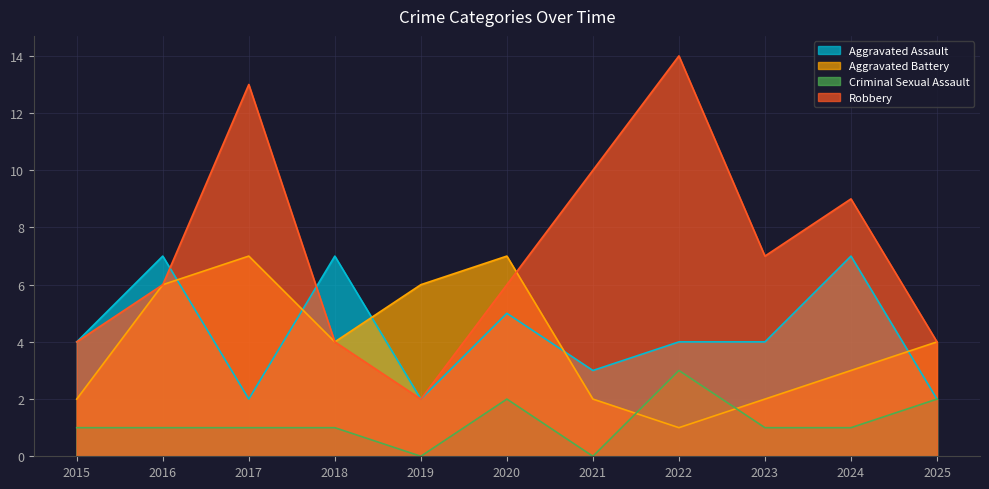

What is the value of the Criminal Sexual Assault point at the 3rd from the left?

1